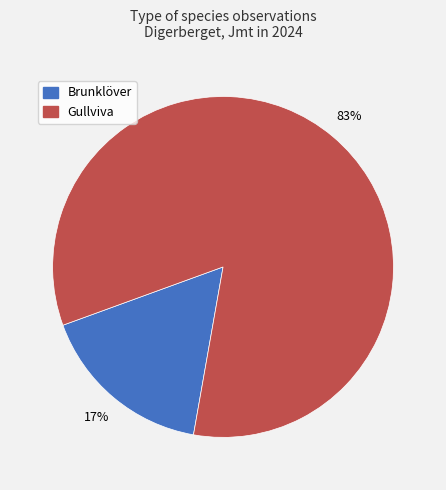

Which has a higher value, Gullviva or Brunklöver?

Gullviva